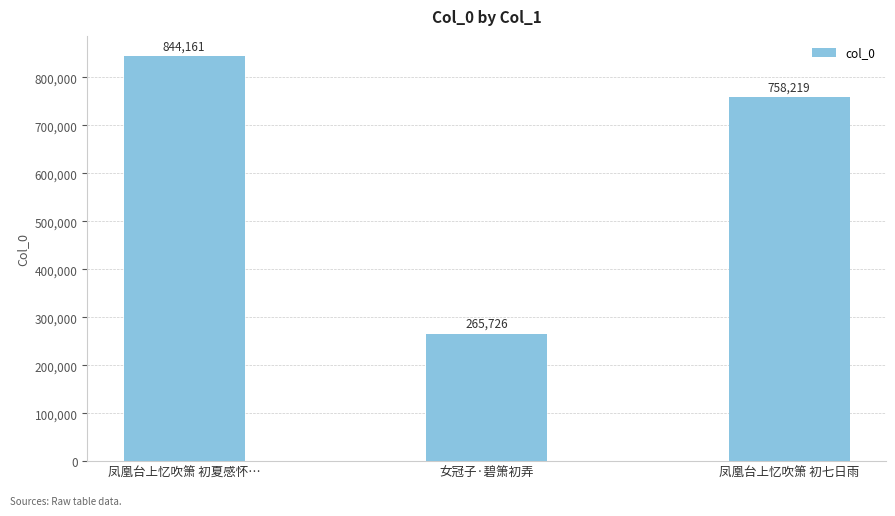

Is it true that the value at 凤凰台上忆吹箫 初七日雨 is 1180779?

False